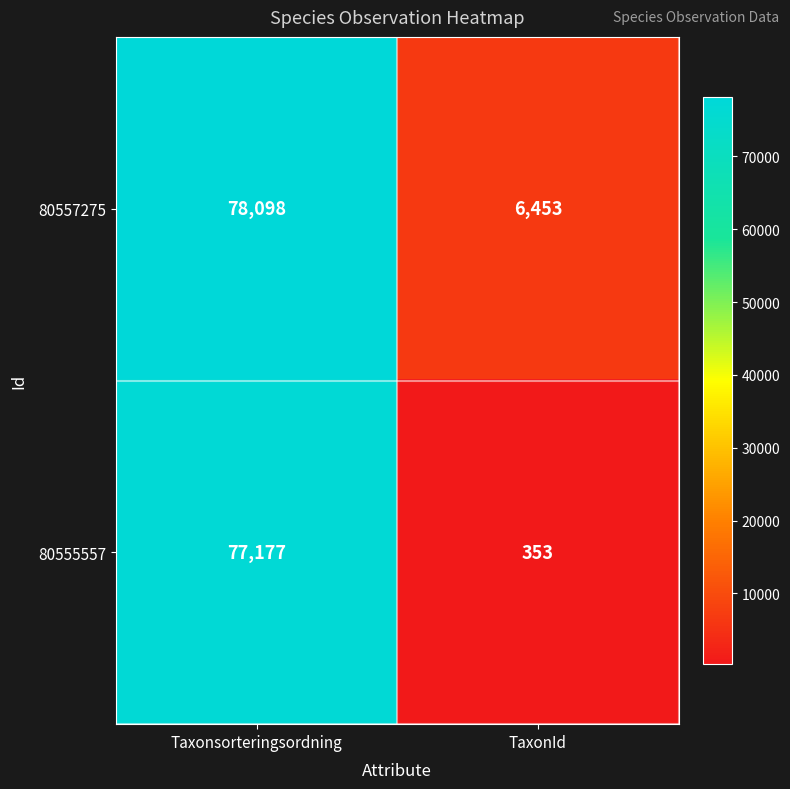

Reading left to right, list all the values displayed in this chart.

80557275: Taxonsorteringsordning=78098	TaxonId=6453
80555557: Taxonsorteringsordning=77177	TaxonId=353